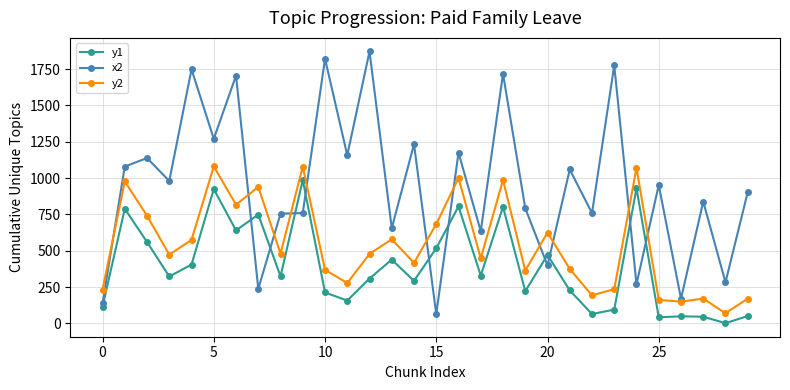

What is the lowest value of the x2 series?

64